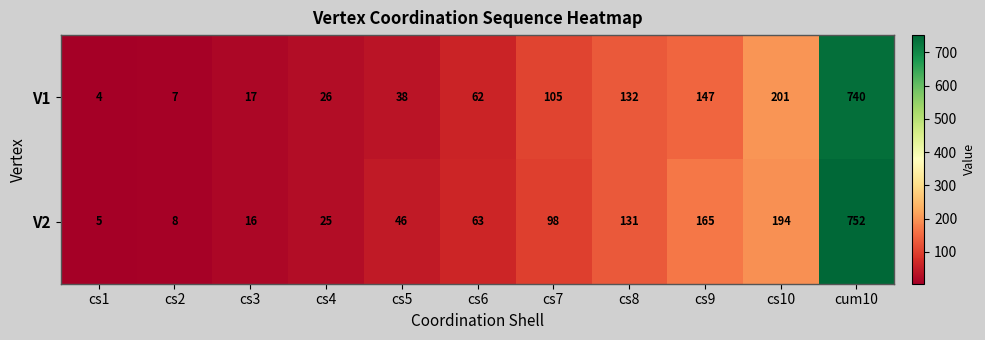

What is the spread (max minus min) of values at cs5?

8